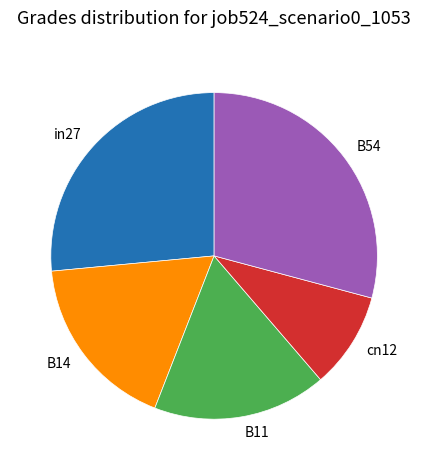

Which category has the biggest portion of the pie?

B54